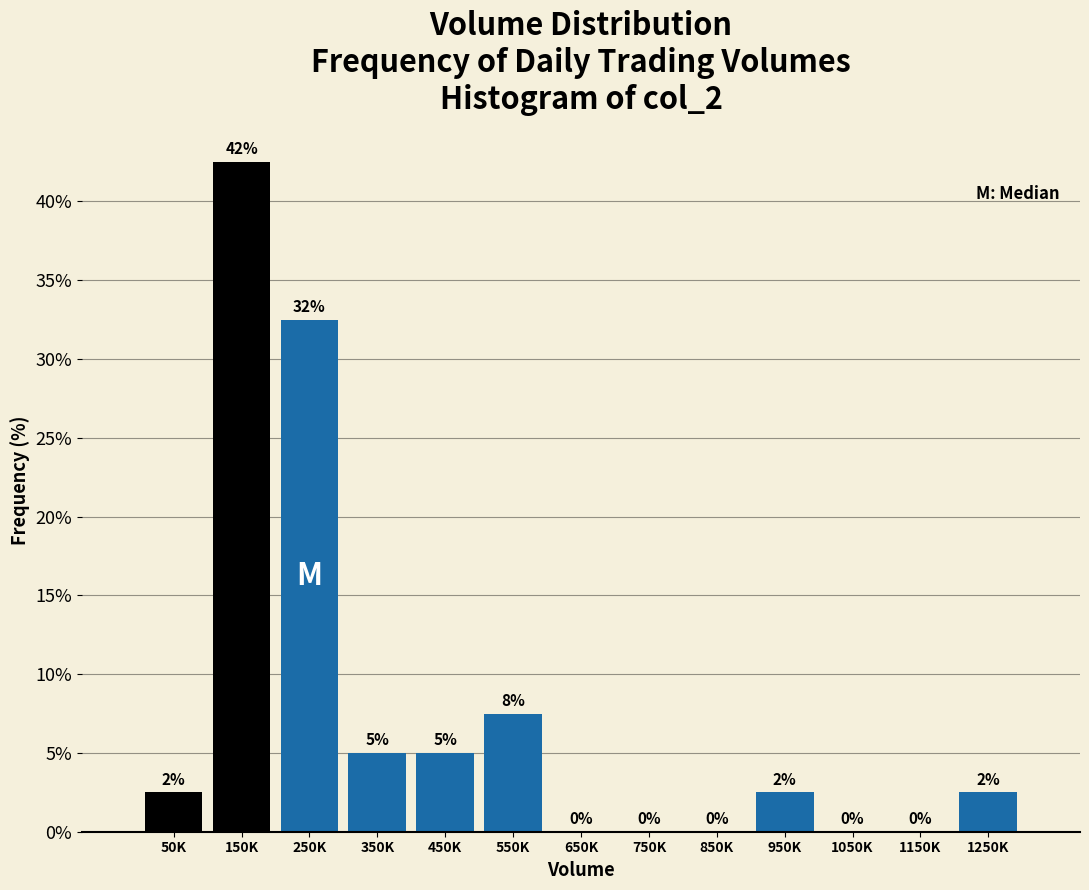

Which has a higher value, 450K or 950K?

450K